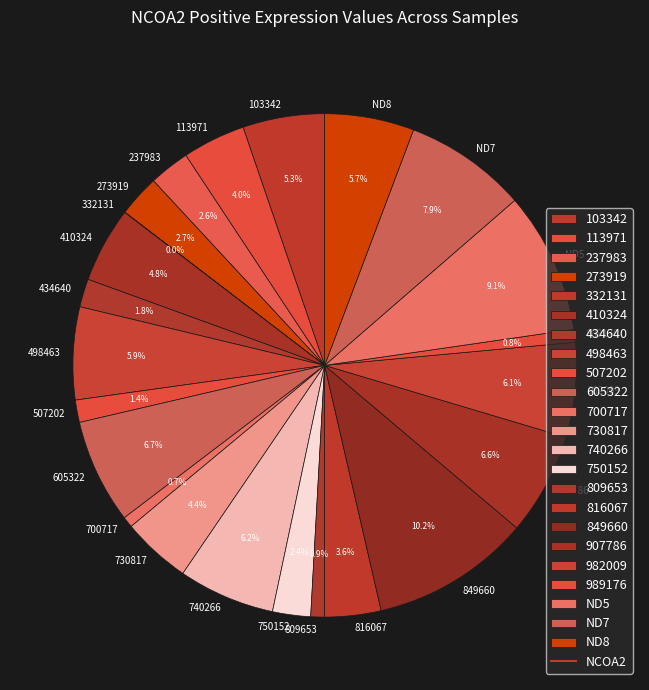

Which has a higher value, 103342 or 989176?

103342